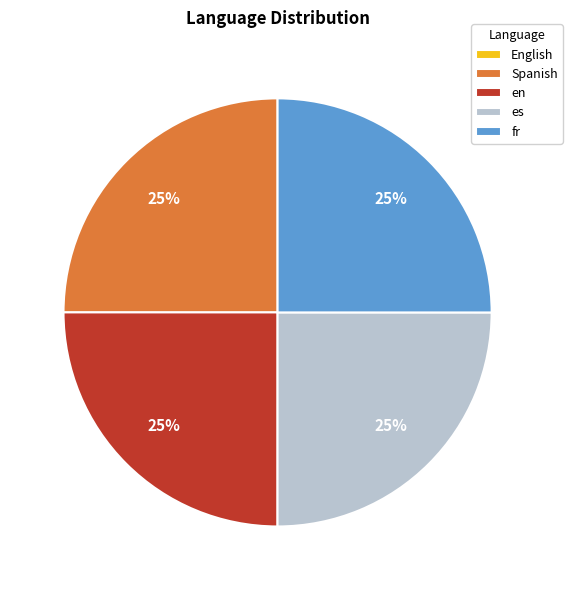

Approximately how many times larger is the value at Spanish compared to en?

1.0